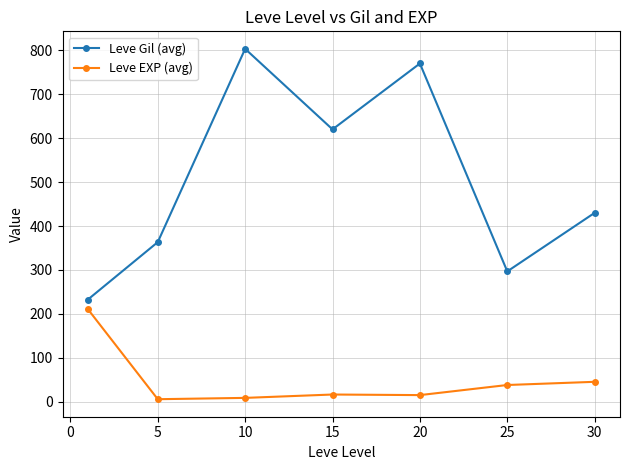

True or false: Leve EXP (avg) and Leve Gil (avg) cross at least once.

False